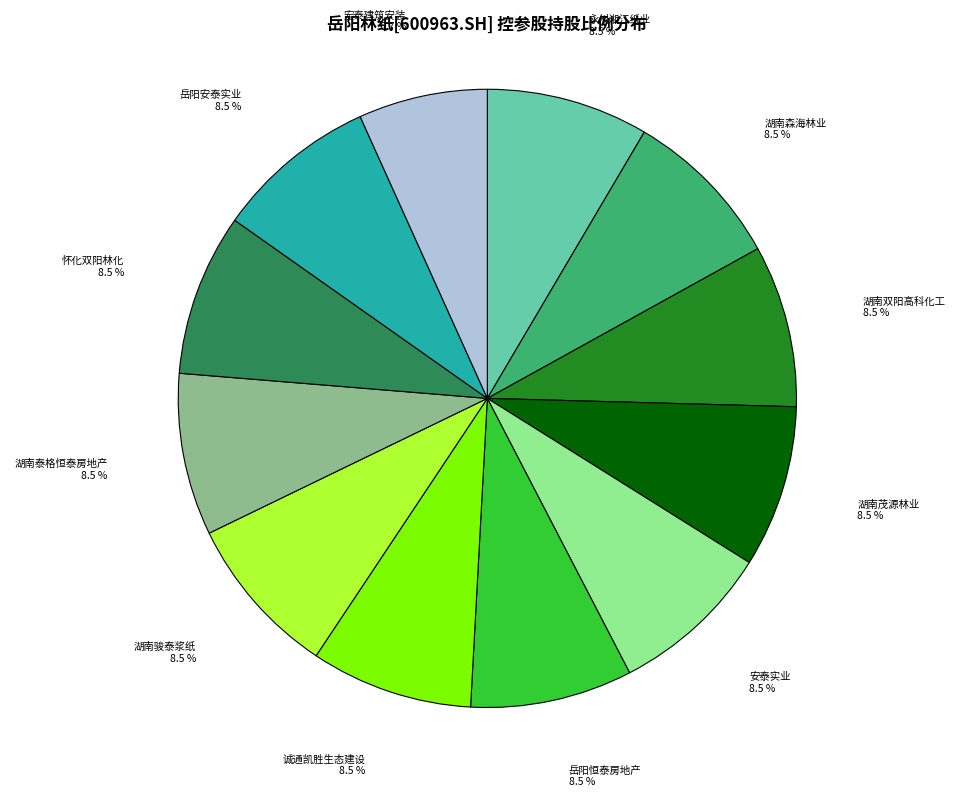

How many segments does this pie chart have?

12